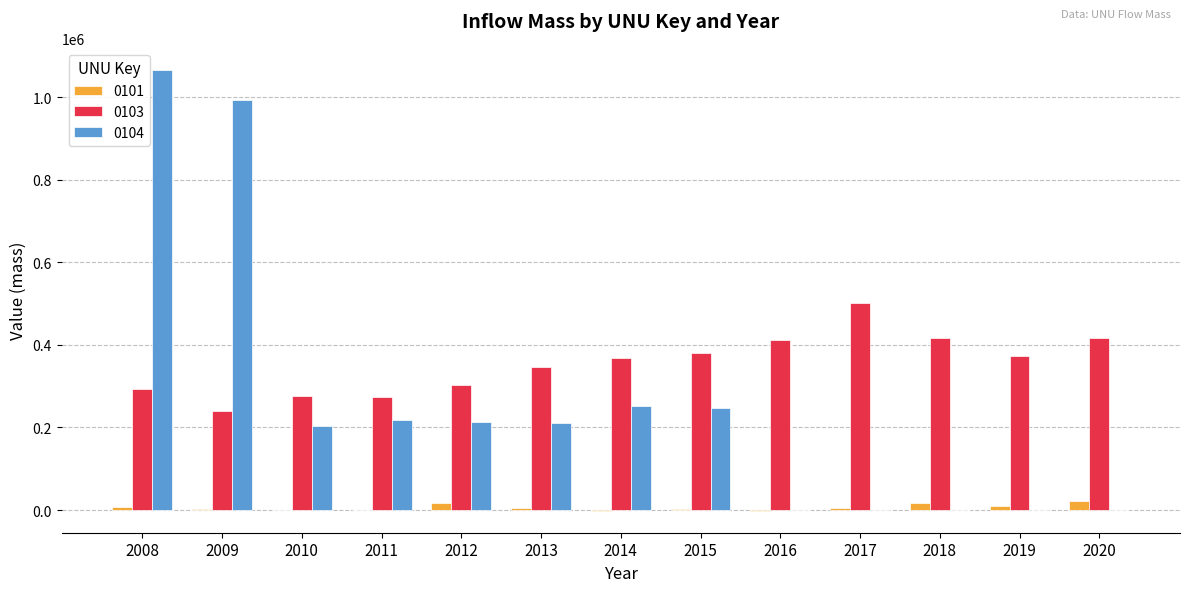

How many distinct data groups are displayed?

3